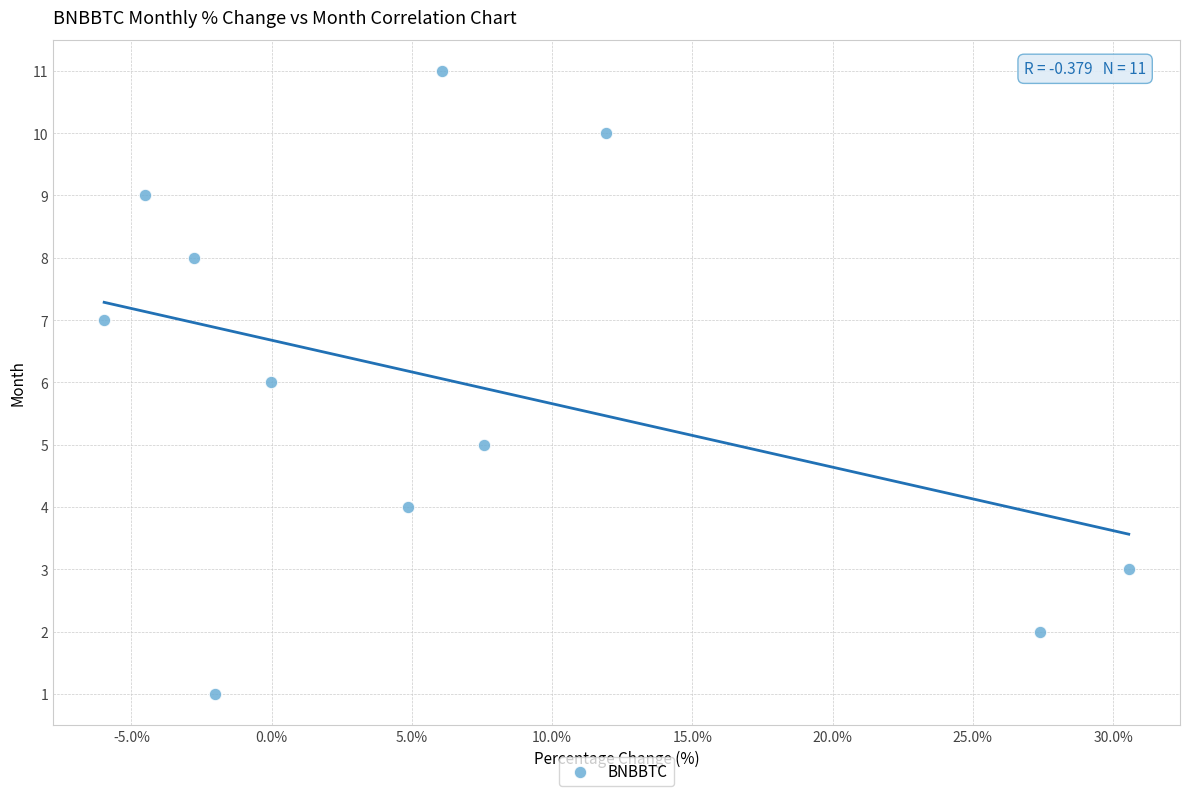

What is the range of Y values (max minus min)?

10